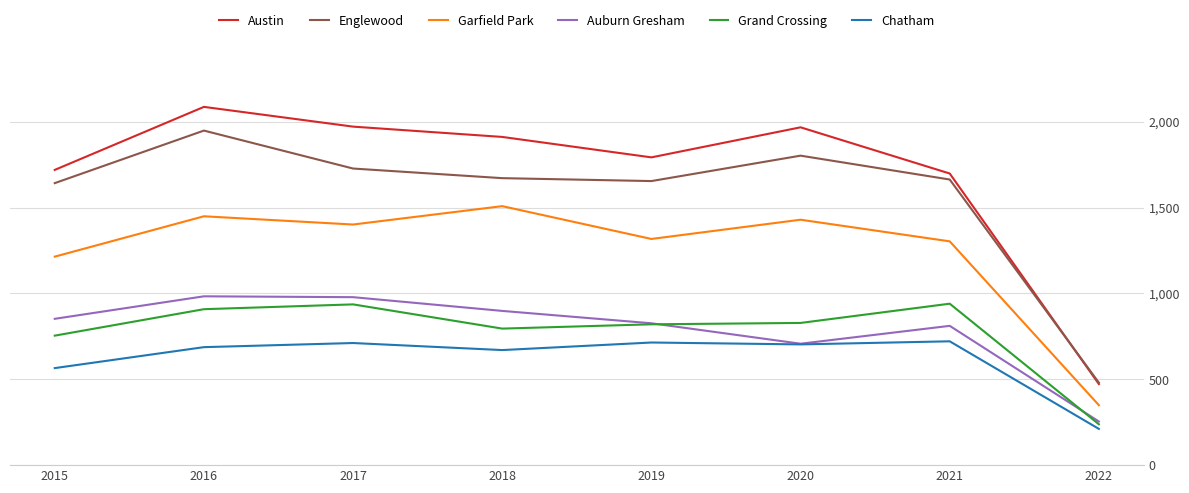

True or false: Chatham and Englewood cross at least once.

False